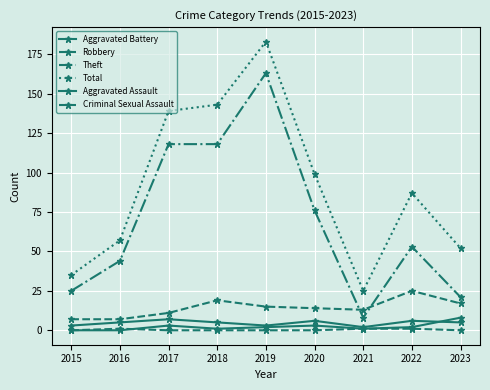

Is this an area chart (filled region under the line)?

No